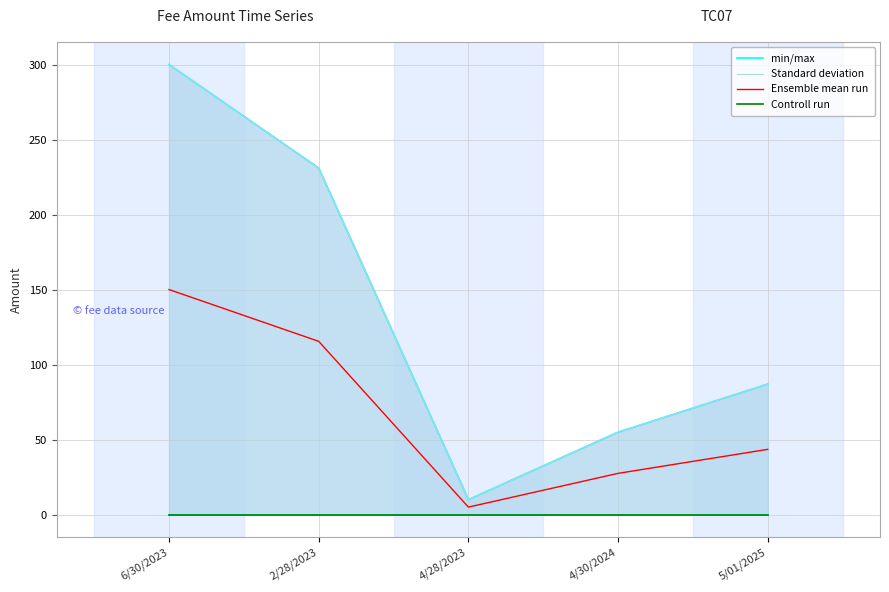

In Ensemble mean run, how many points are lower than both neighbors (excluding endpoints)?

1